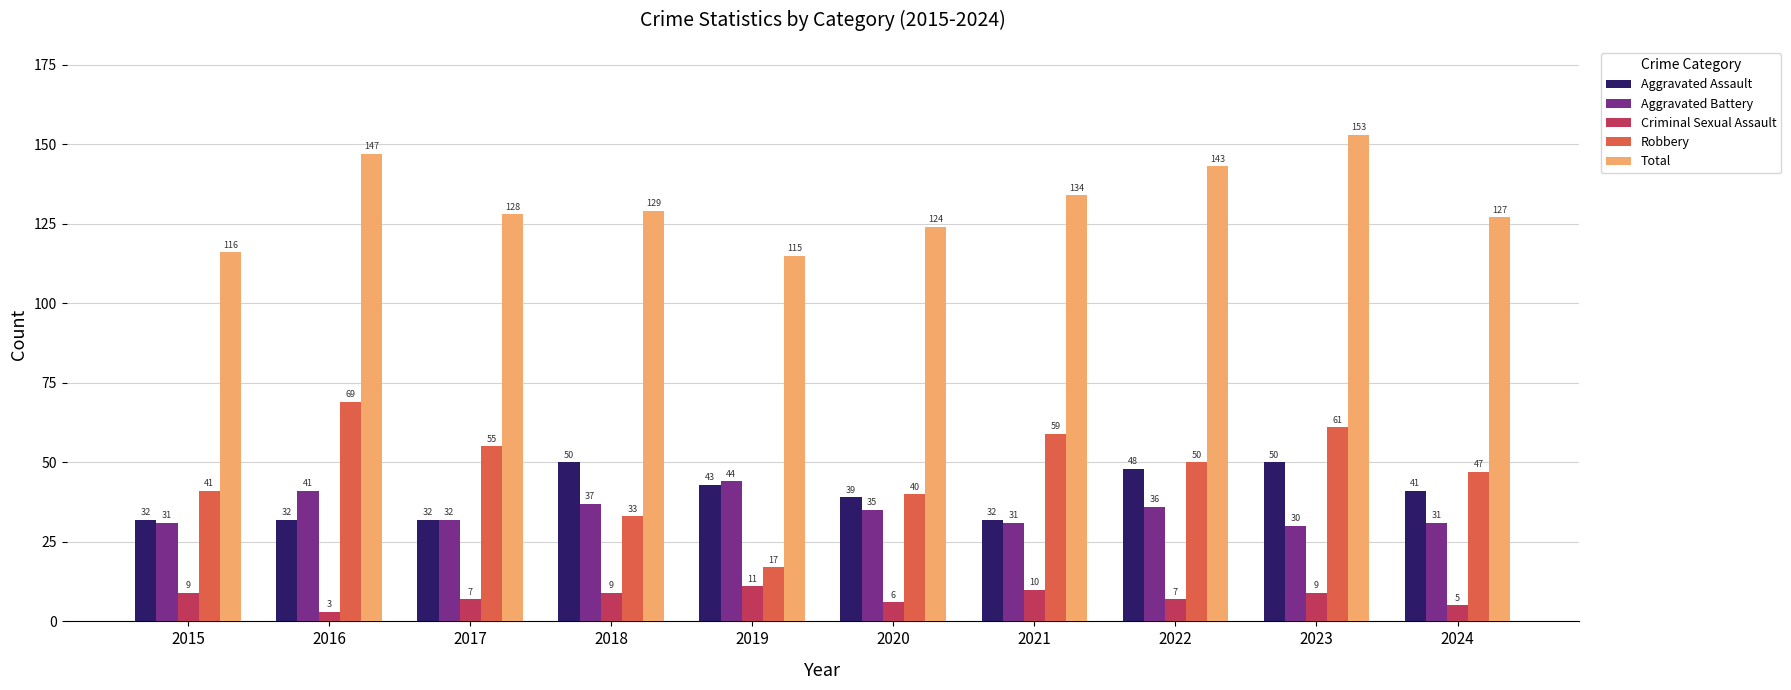

Which series has the largest total across all categories?

Total